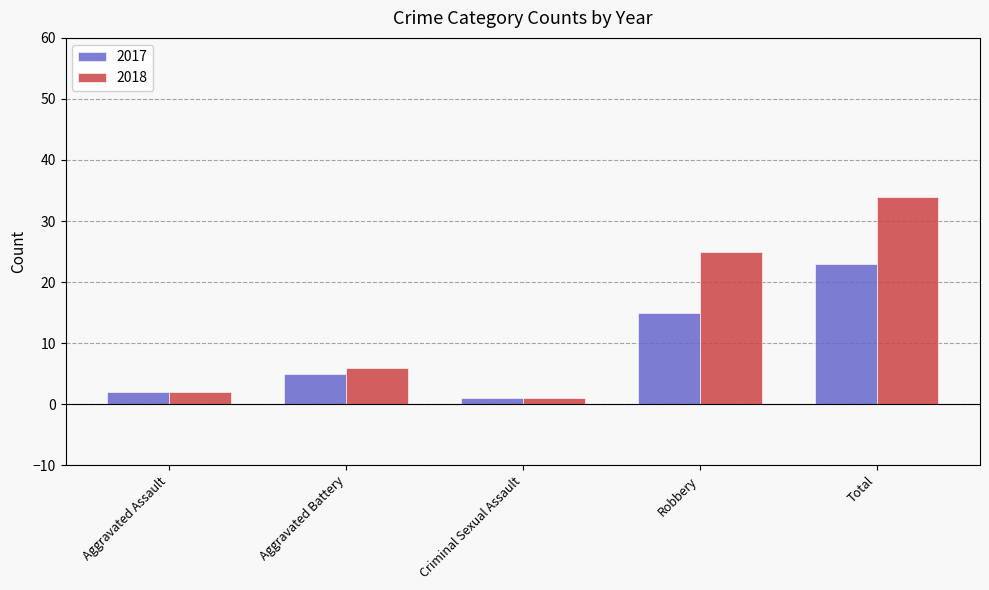

Reading left to right, extract all data points from this chart.

2017: 2	5	1	15	23
2018: 2	6	1	25	34